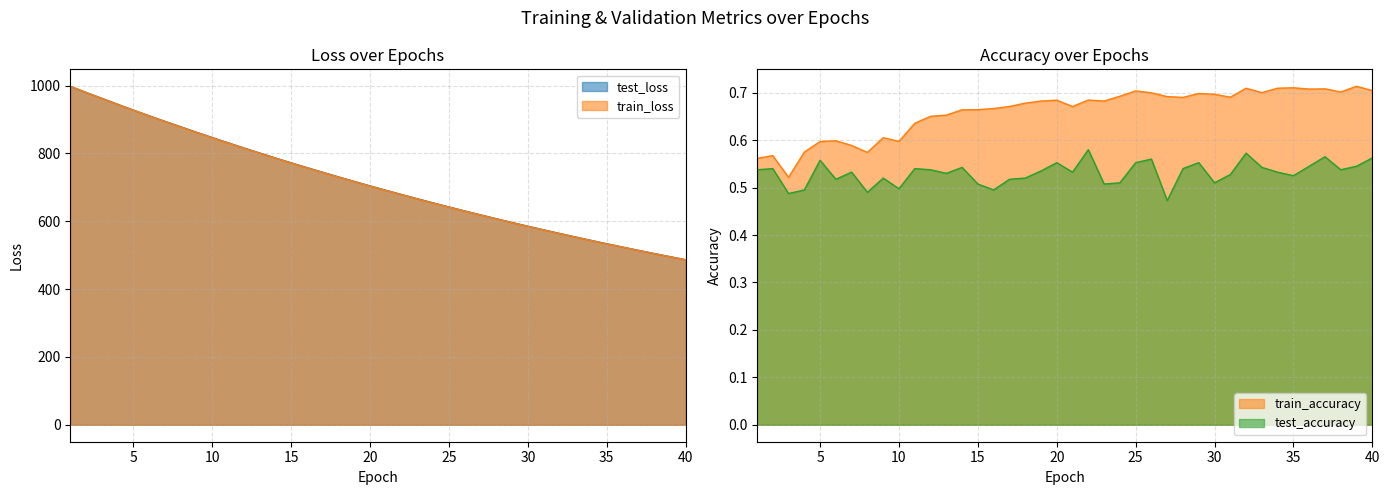

What is the minimum value for test_loss?

486.8